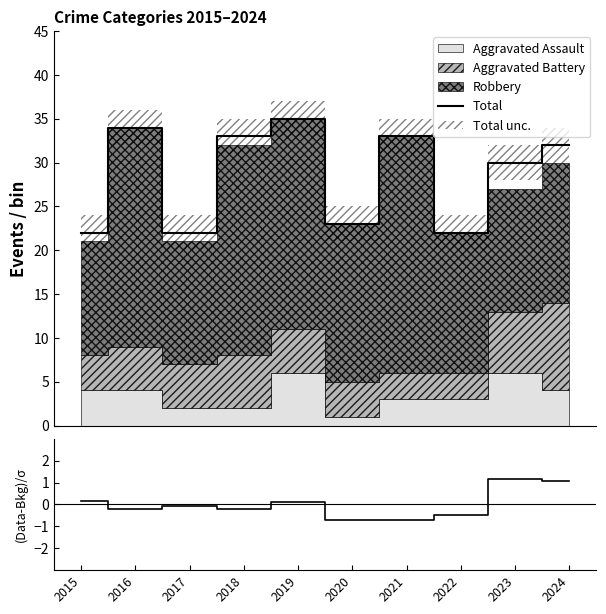

What is the maximum value for Total?

35